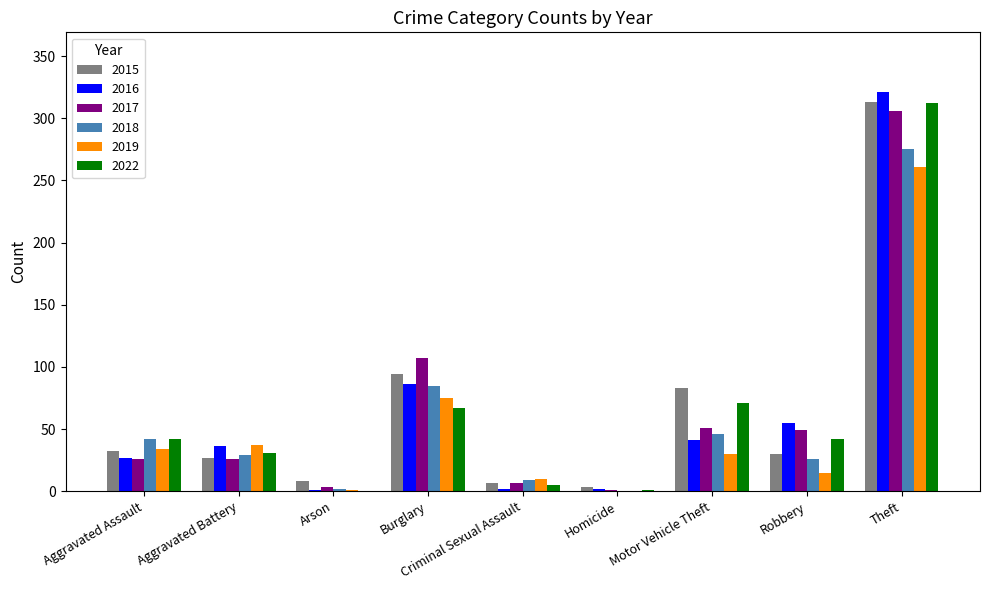

At which category is the sum across all series the highest?

Theft